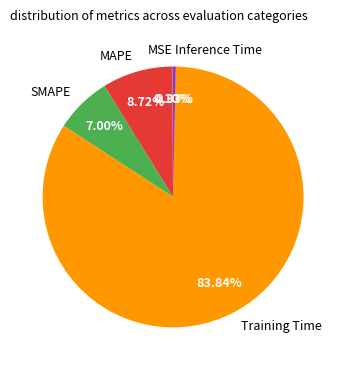

Combined, do Inference Time and MAPE account for over 50%?

No